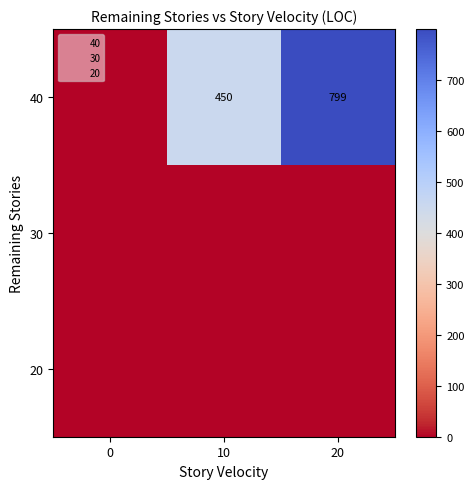

List the labels in order of 40 value, largest first.

20, 10, 0